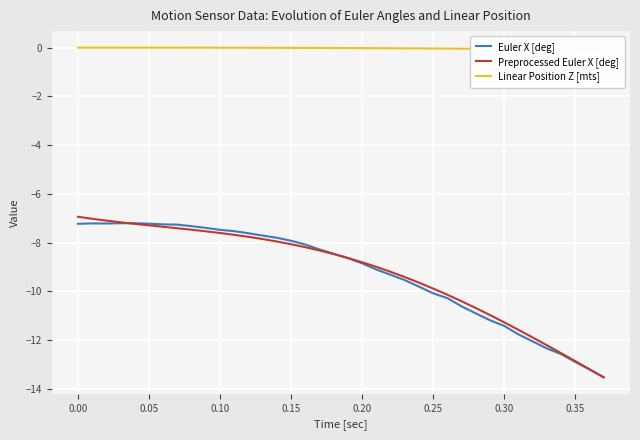

At which label does Euler X [deg] first exceed -8?

0.00